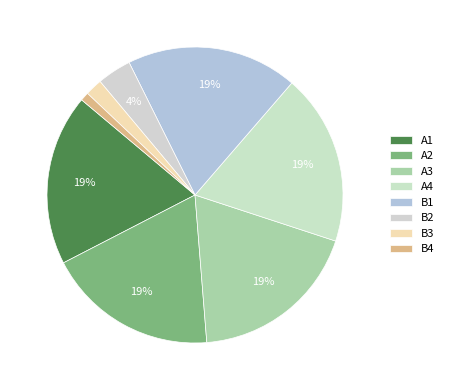

Does B2 represent more than half of the total?

No